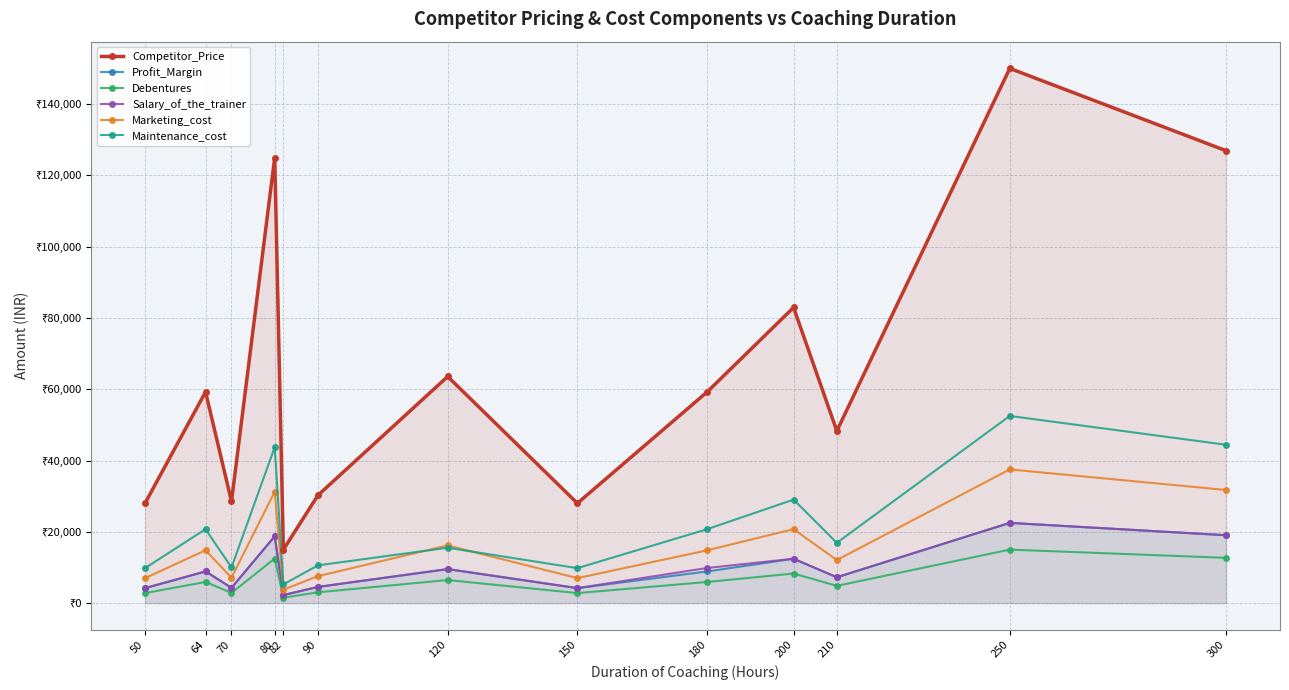

The value of Marketing_cost at 50 is 7000.0. True or false?

True